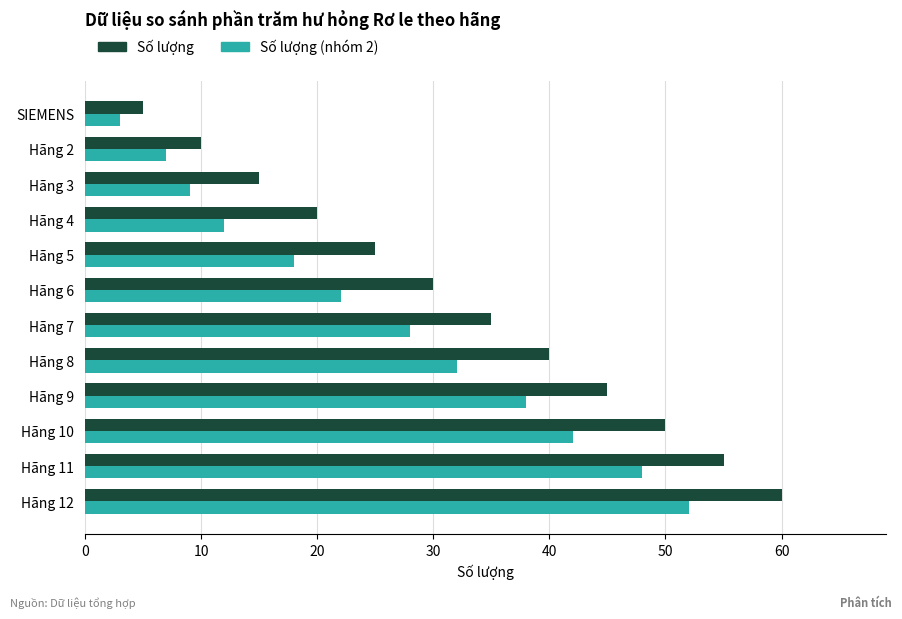

Which series changed the most between Hãng 9 and Hãng 10?

Số lượng